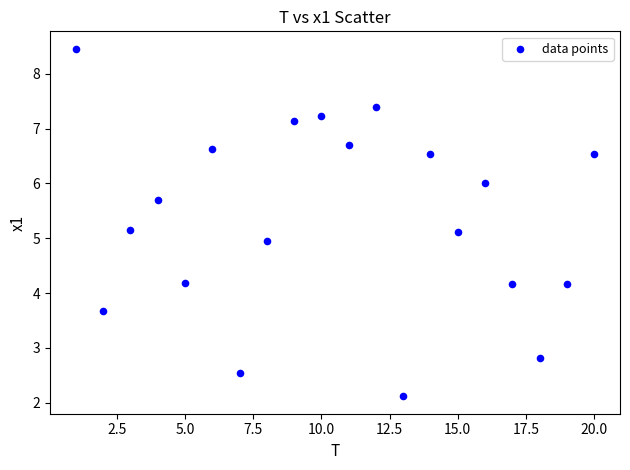

What is the range of Y values (max minus min)?

6.3